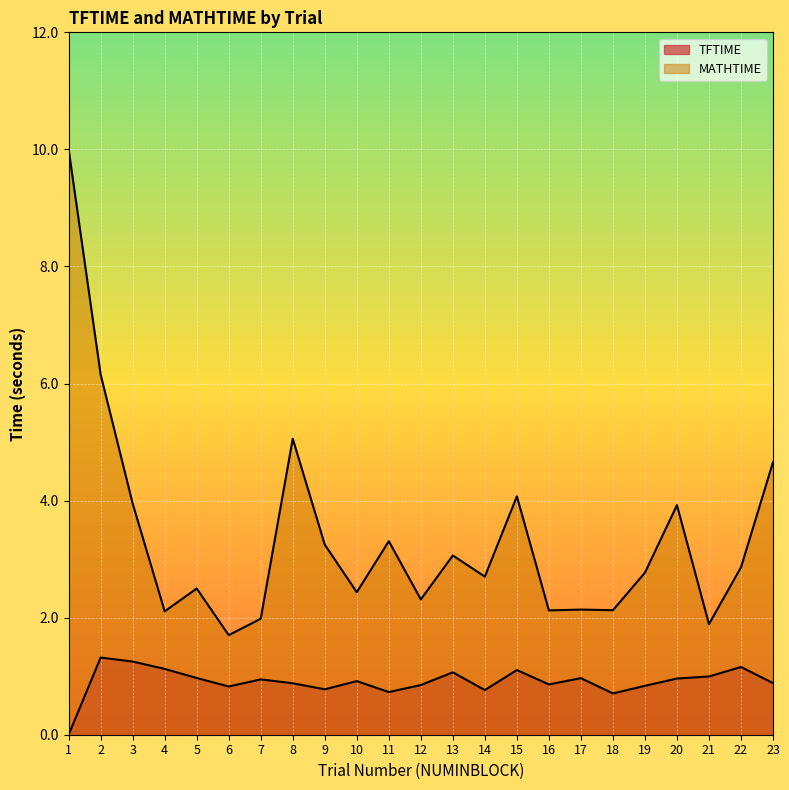

What is the difference between the highest and lowest values at 10?

1.5